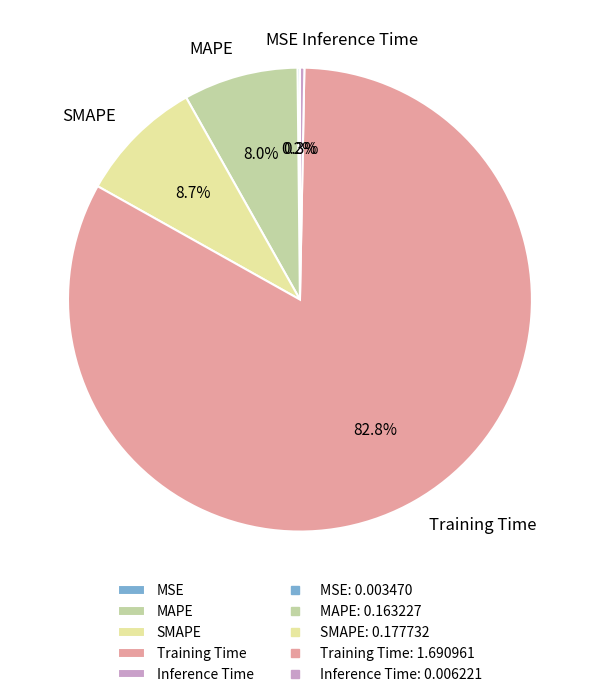

Which category has the biggest portion of the pie?

Training Time